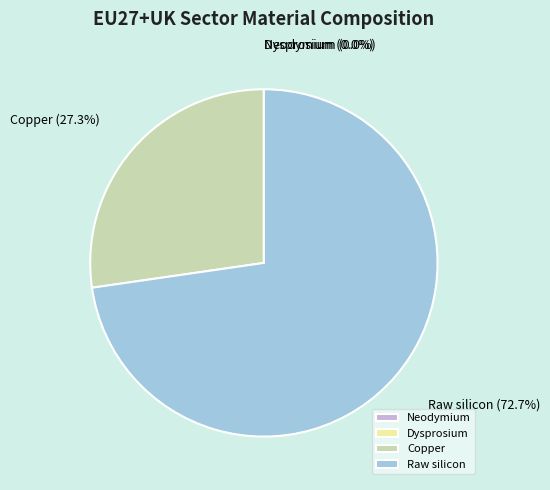

Is there a majority slice in this chart?

Yes